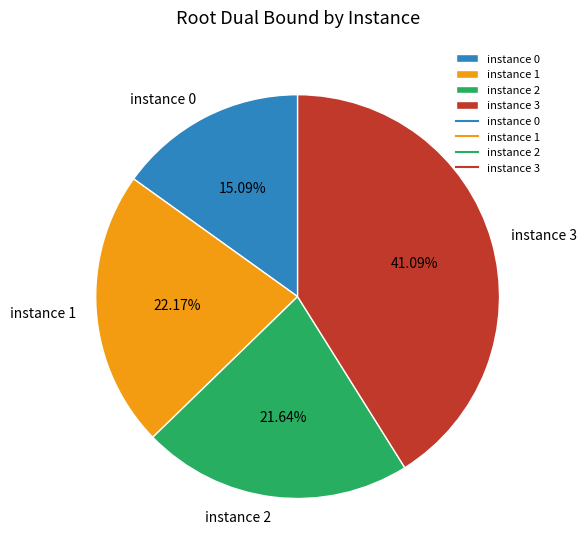

To the nearest percent, what is the average slice percentage?

25%